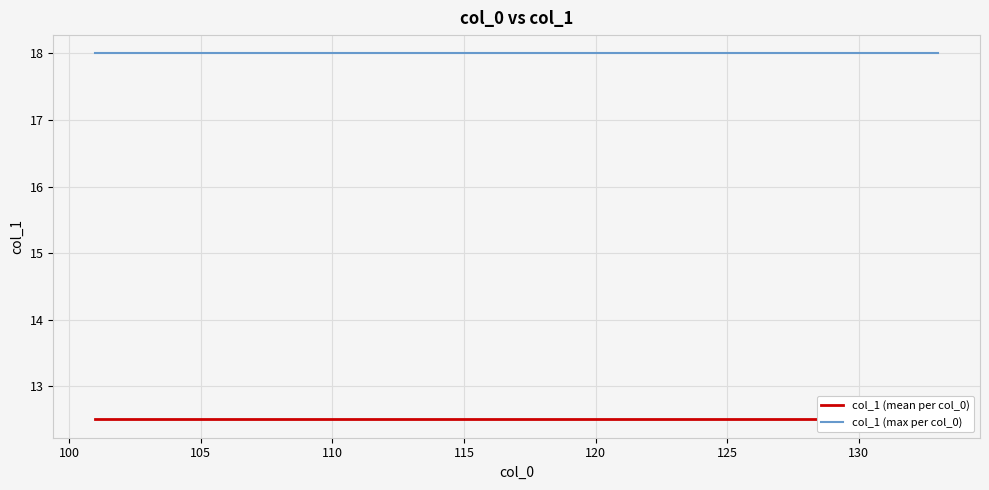

What is the minimum value for col_1 (mean per col_0)?

12.5